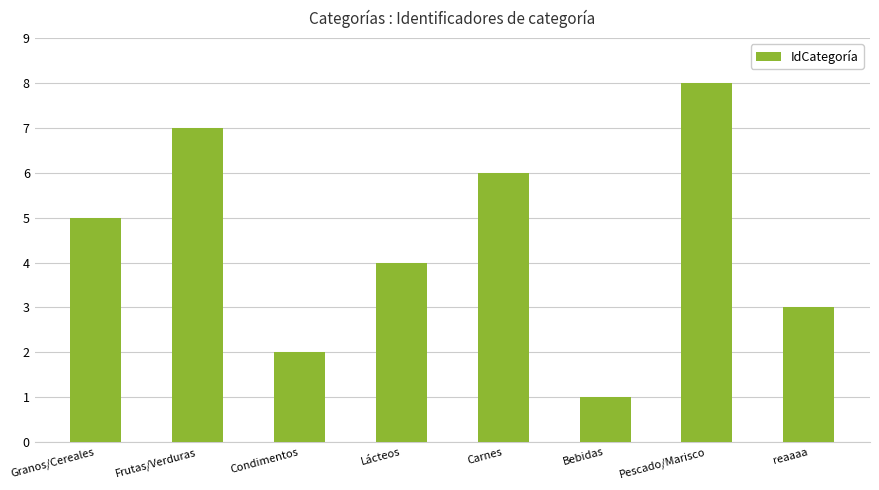

List the labels in order of value, smallest first.

Bebidas, Condimentos, reaaaa, Lácteos, Granos/Cereales, Carnes, Frutas/Verduras, Pescado/Marisco